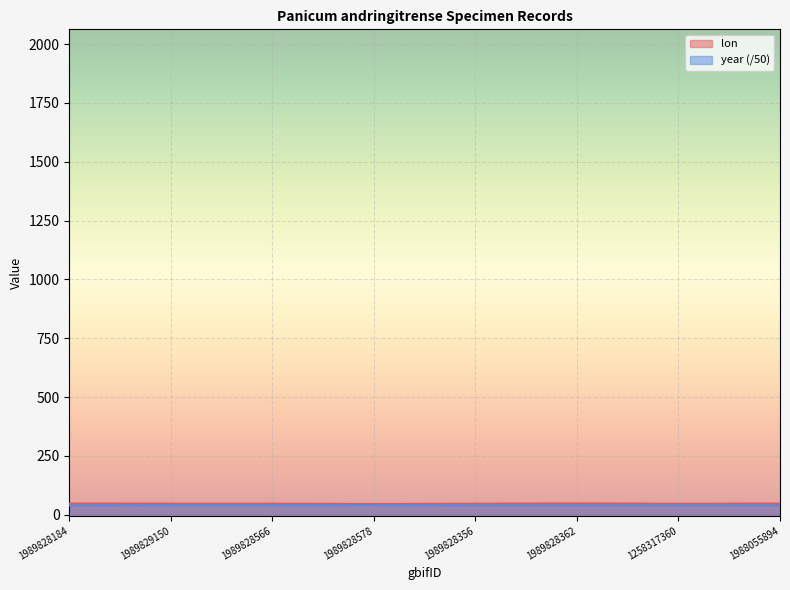

How many lines are shown in the chart?

2